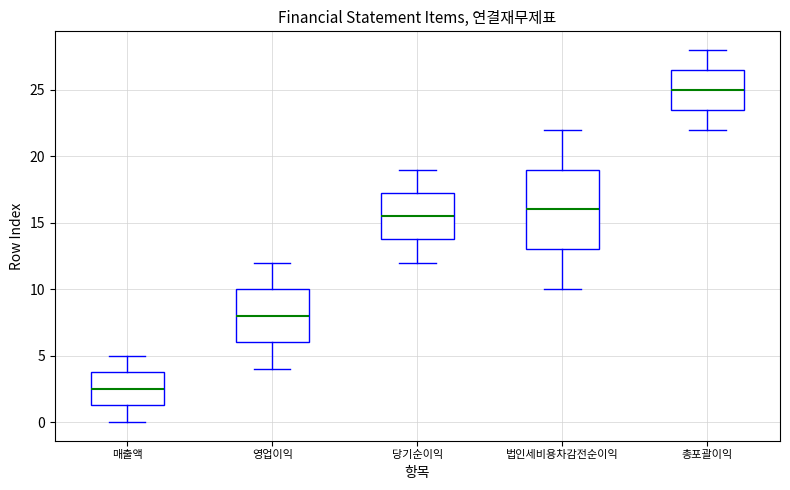

Where does the lower whisker of the box for 법인세비용차감전순이익 end on the y-axis? The values are not printed on the chart, so give them approximately, as read against the axis.

10.0